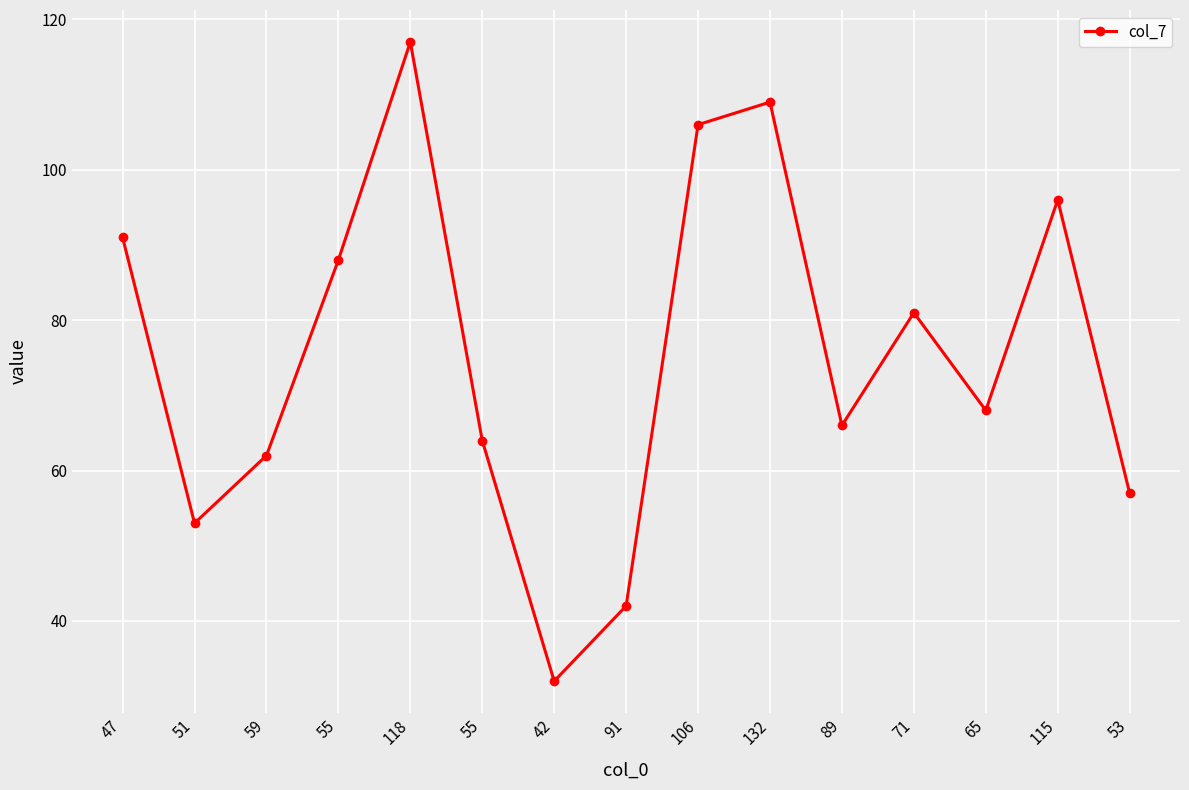

True or false: there are more than 2 points higher than both neighbors.

True